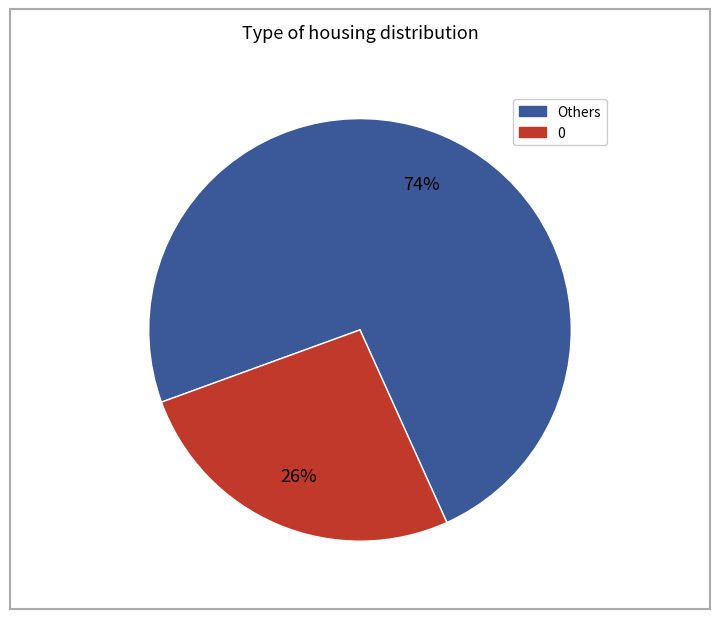

How many segments does this pie chart have?

2